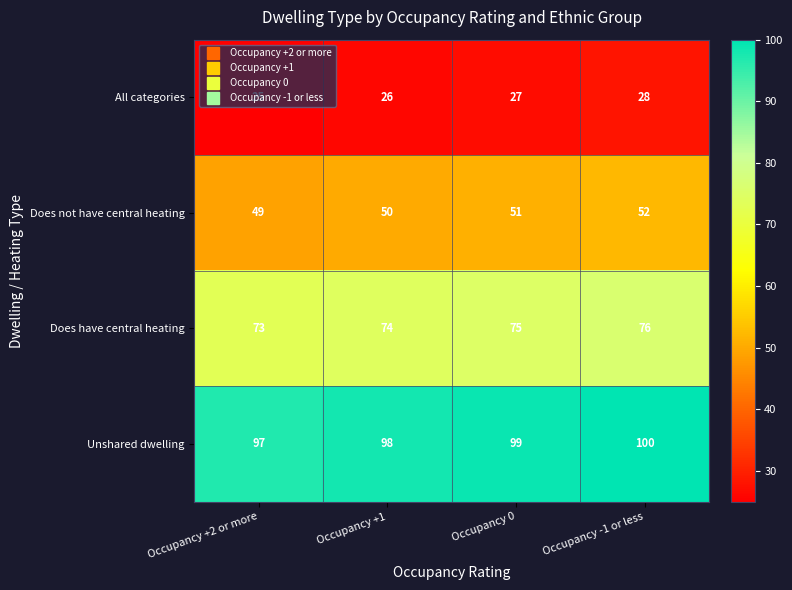

Which series has the largest total across all categories?

Unshared dwelling